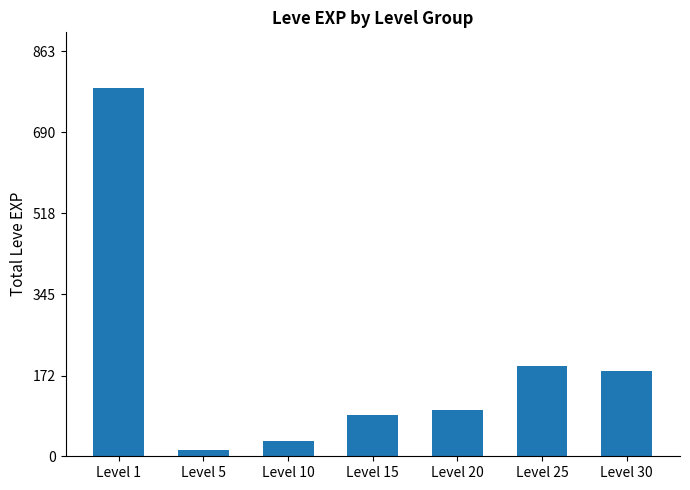

Reading right to left, what are all the values shown in this chart?

182	192	99	87	33	14	785